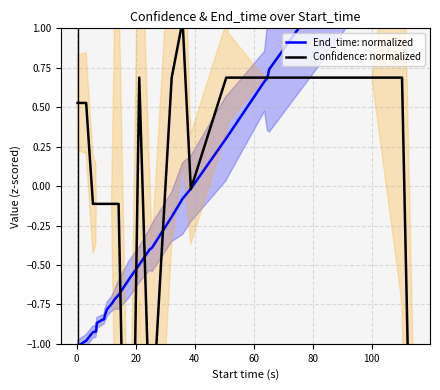

Is it true that Confidence: normalized equals -0.0 at 120?

False